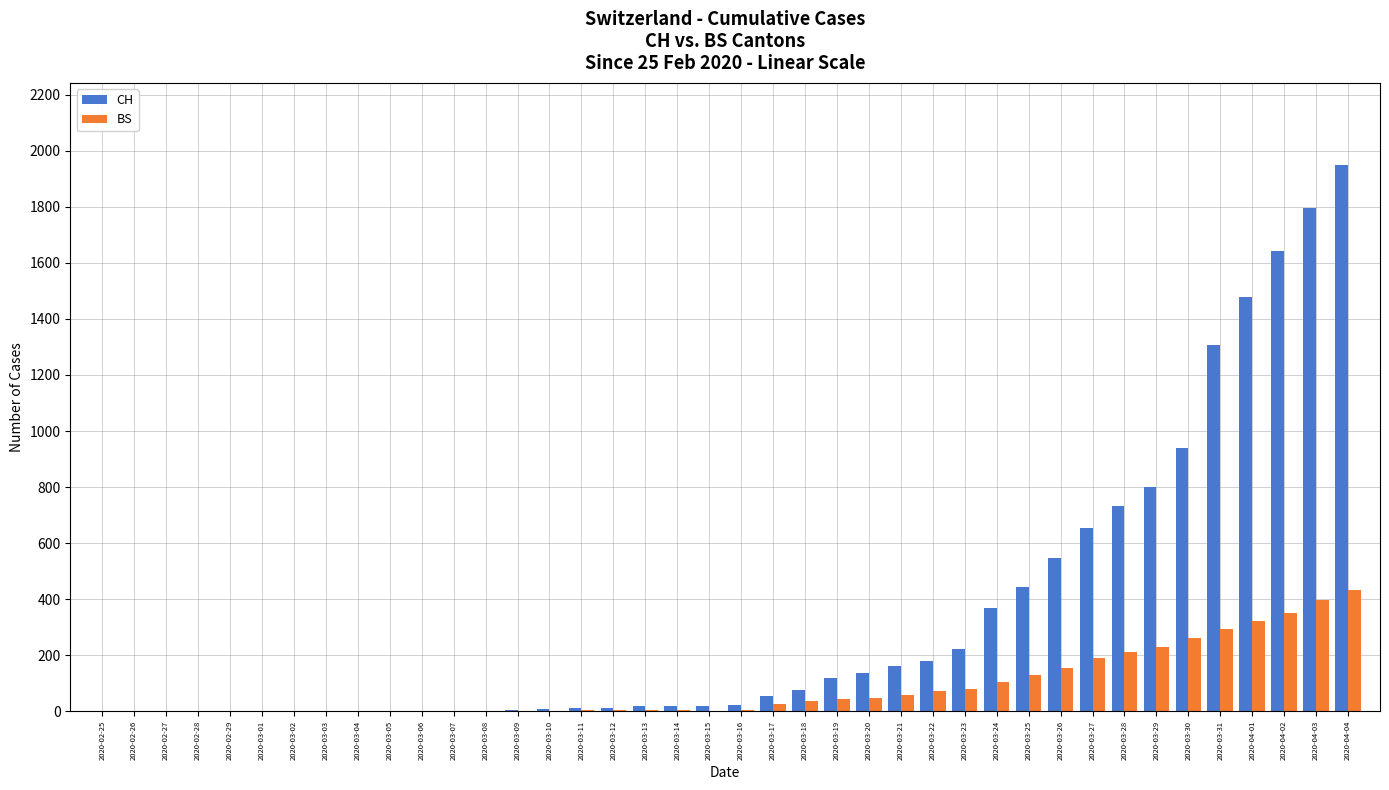

What is the average value of the BS series?

86